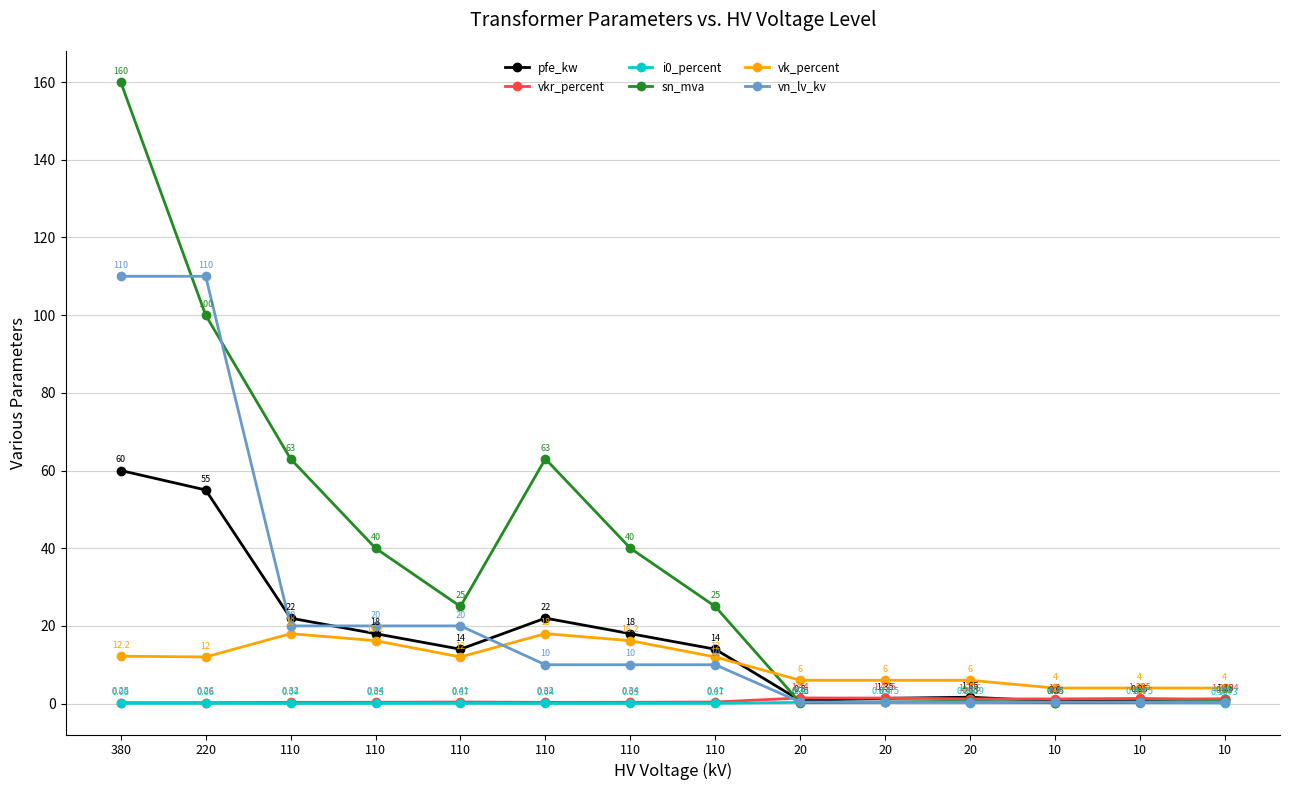

What is the value of the vk_percent point at the 14th from the left?

4.0